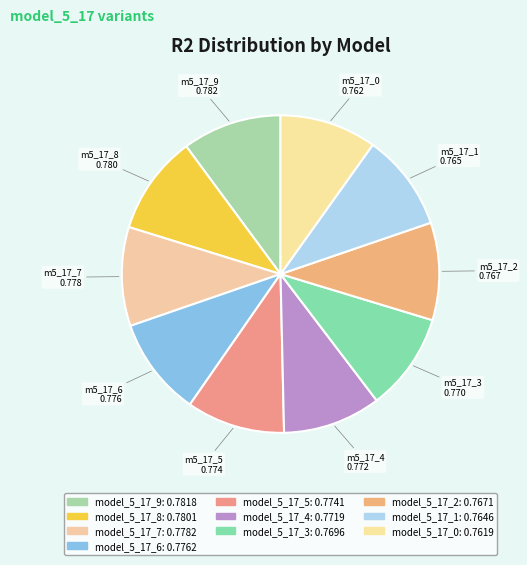

Is there a majority slice in this chart?

No